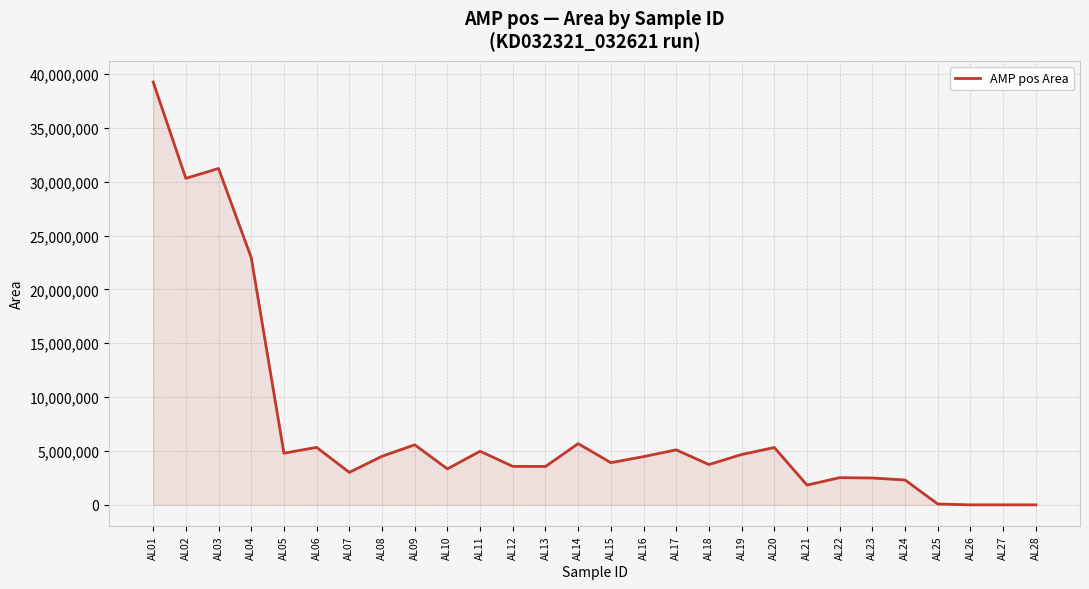

The value at AL24 is 2304889. True or false?

True